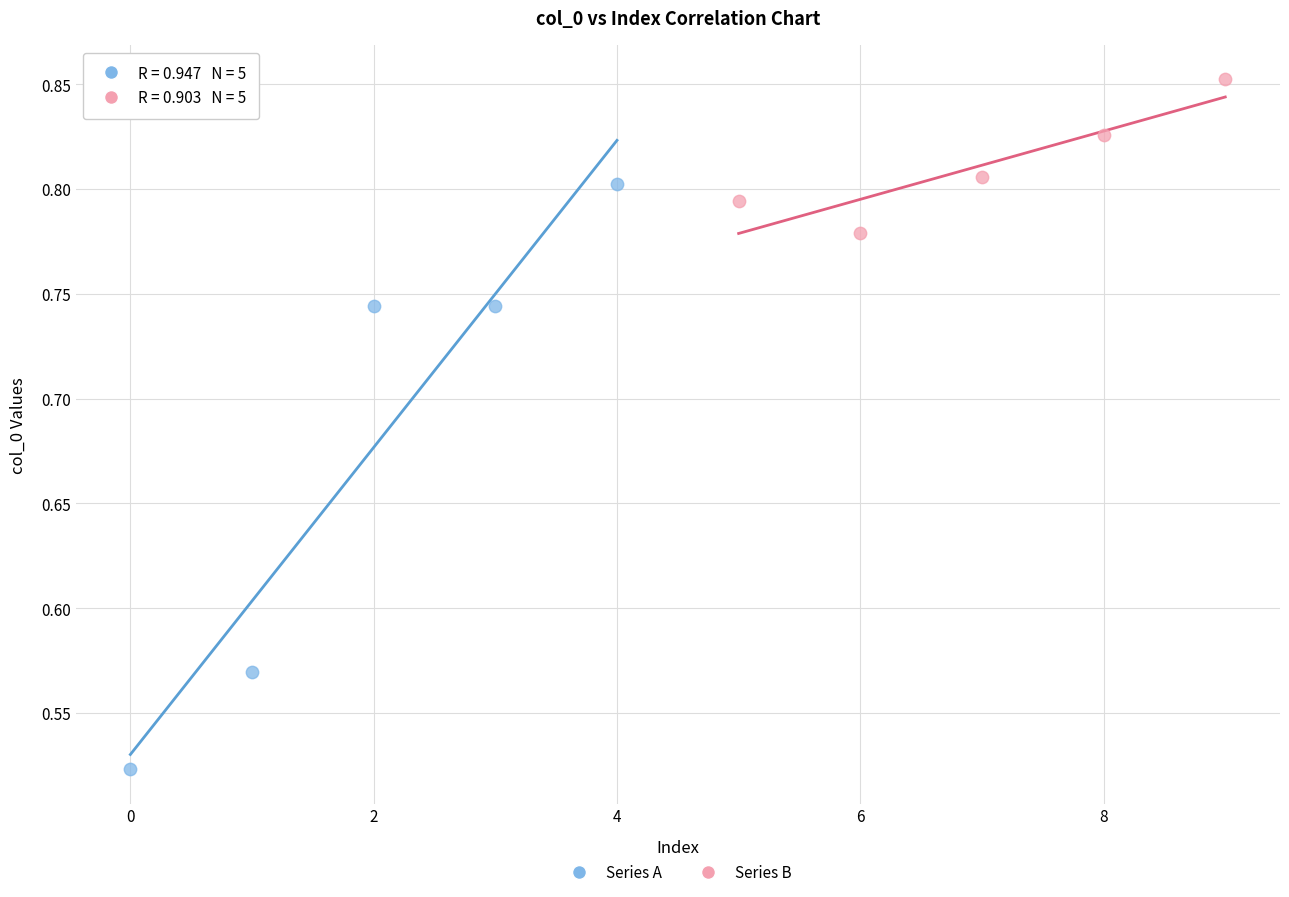

Which series reaches the maximum Y coordinate?

Series B